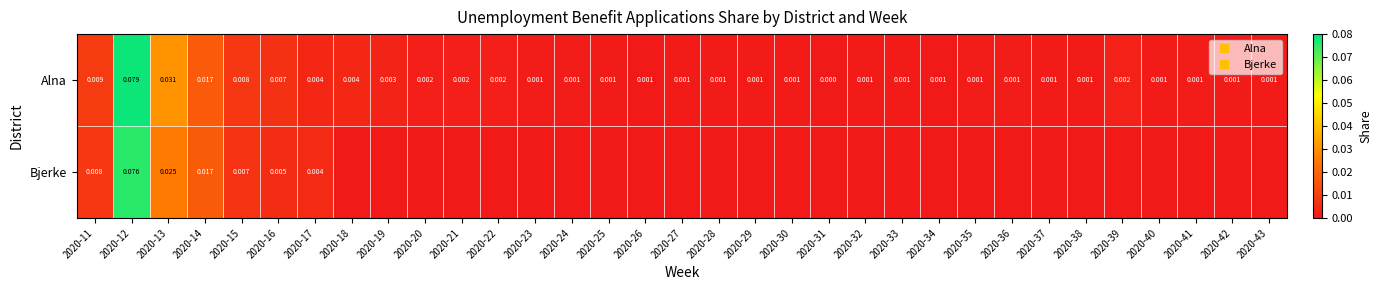

Rank the series by their maximum value, from lowest to highest.

Bjerke, Alna